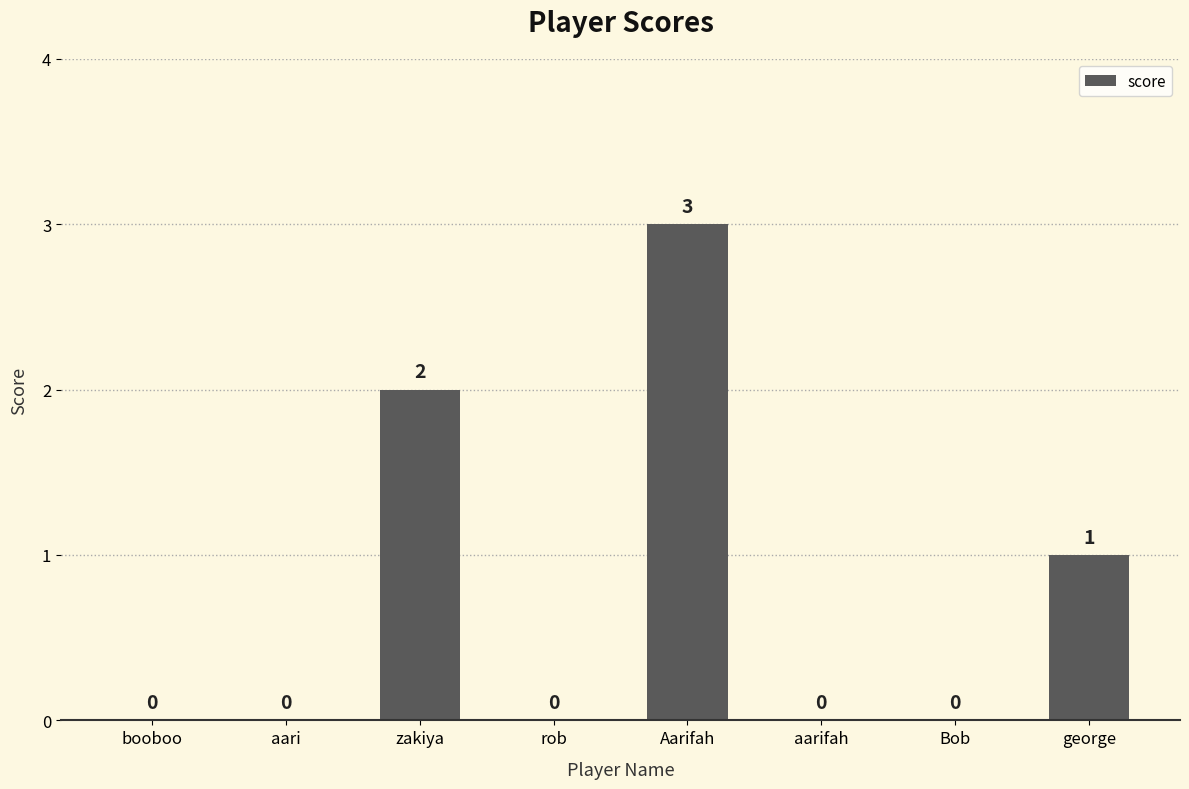

At which category does the chart reach its peak across all series?

Aarifah